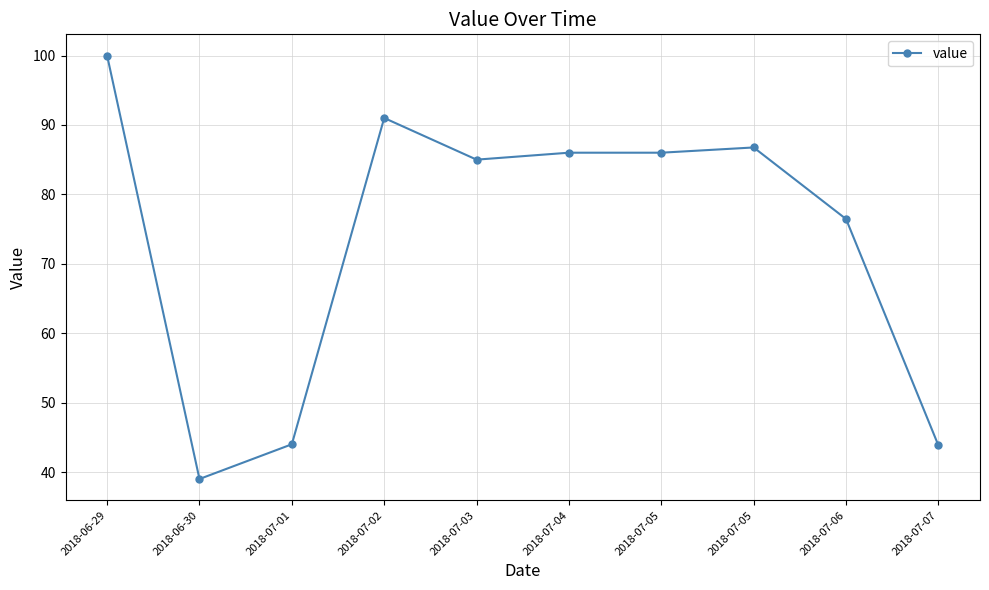

How many values are below 86?

5